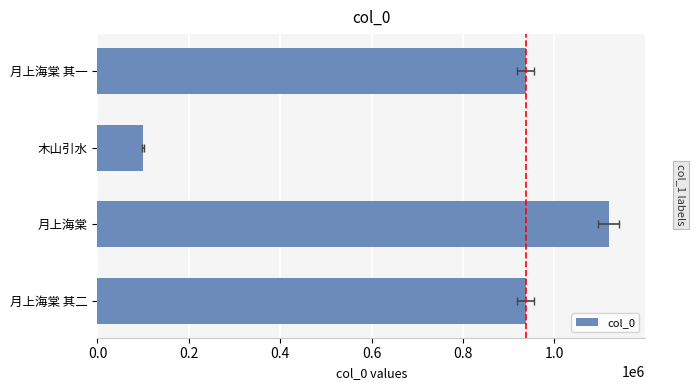

What is the maximum value shown in the chart?

1118785